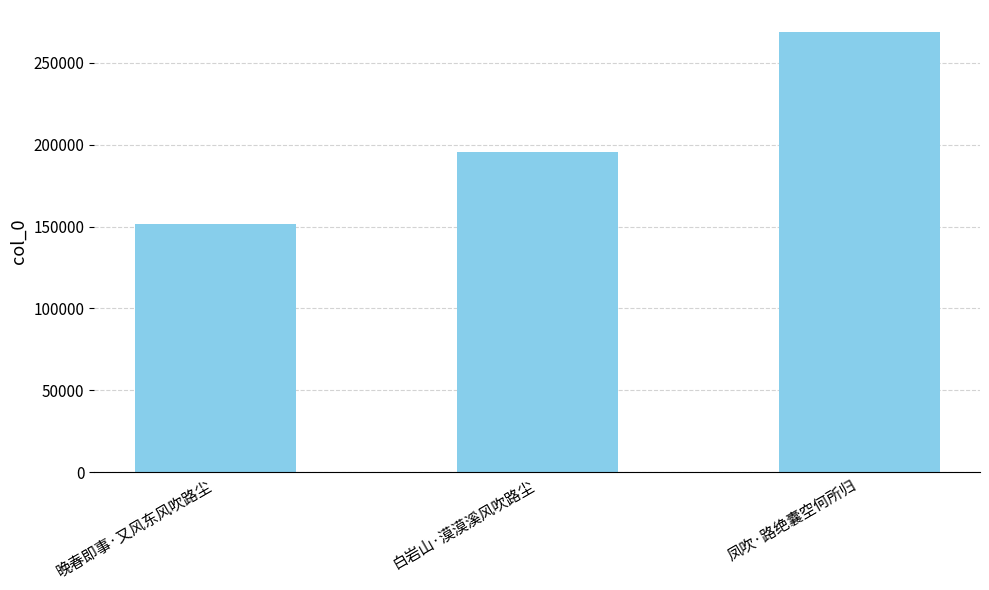

Rank the categories by value from lowest to highest.

晚春即事·又风东风吹路尘, 白岩山·漠漠溪风吹路尘, 凤吹·路绝囊空何所归